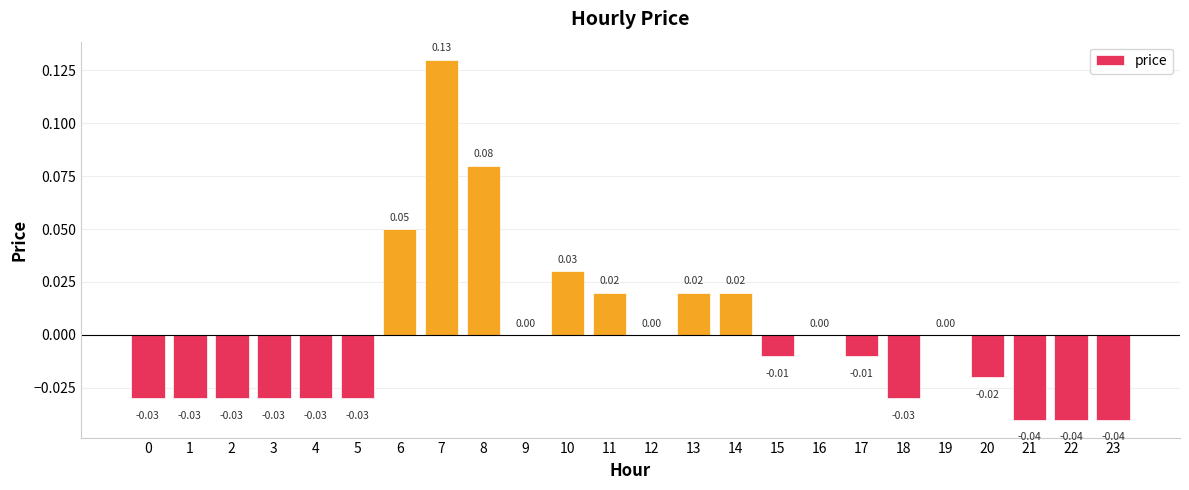

Is it true that the value at 9 is -0.1?

False